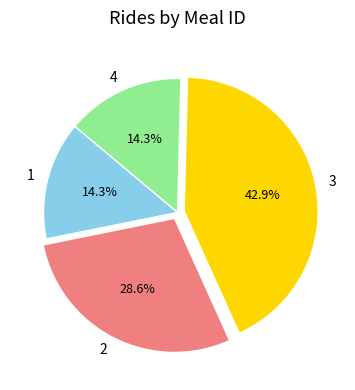

To the nearest percent, what is the difference between the largest and smallest slice percentages?

29%